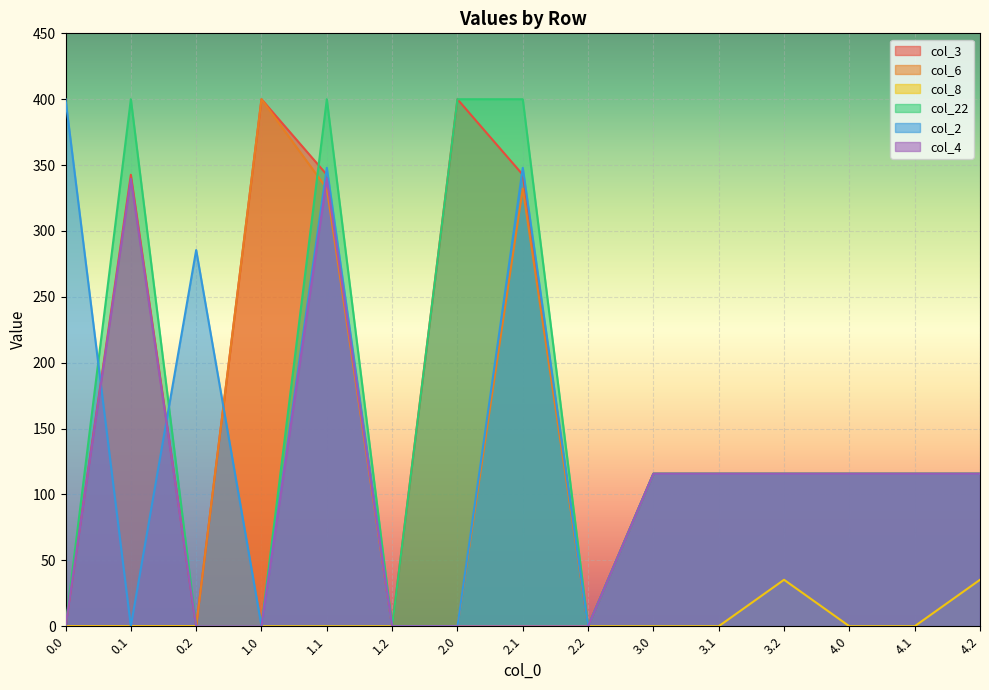

What is the difference between the highest and lowest values at 0.0?

400.0